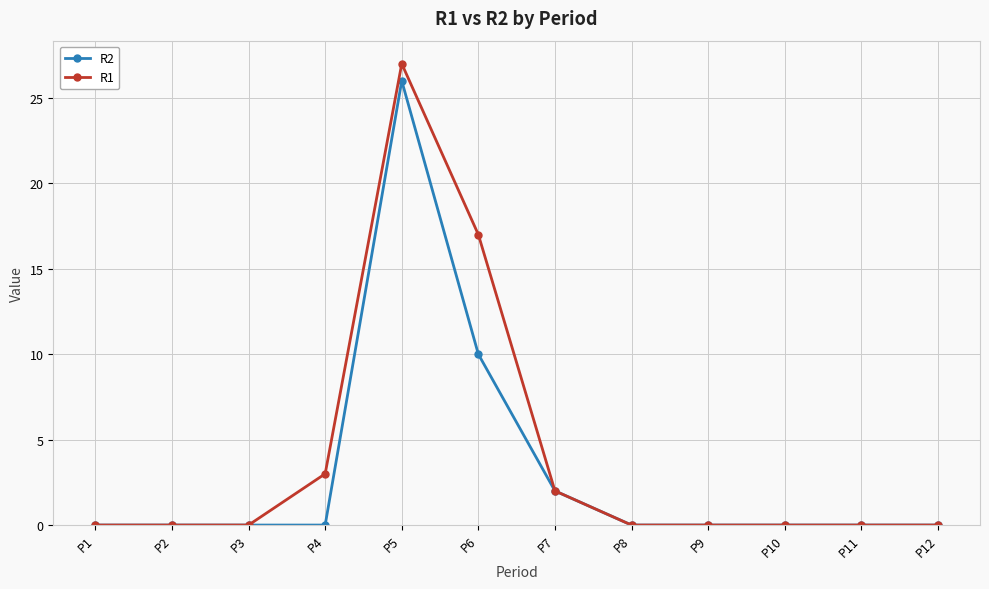

The value of R2 at P5 is 26. True or false?

True